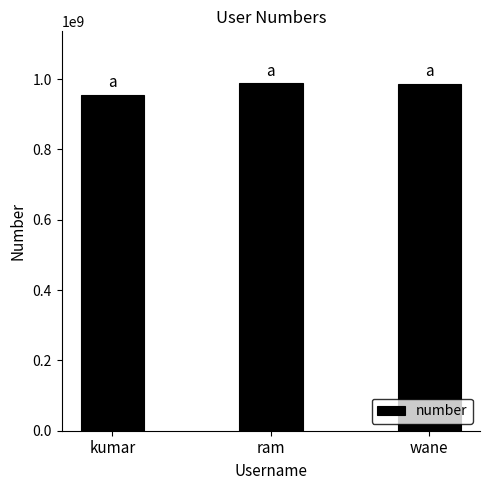

What is the smallest value displayed?

954685154